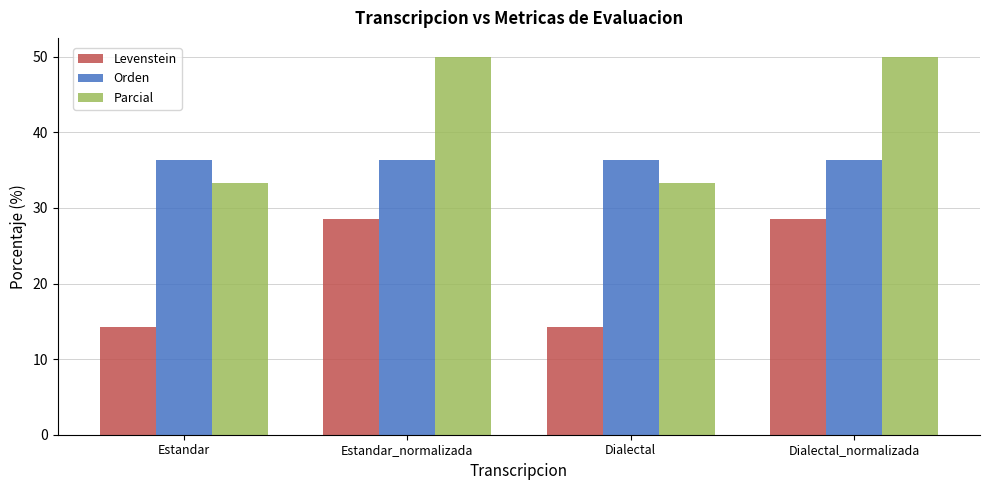

What is the smallest value displayed?

14.3